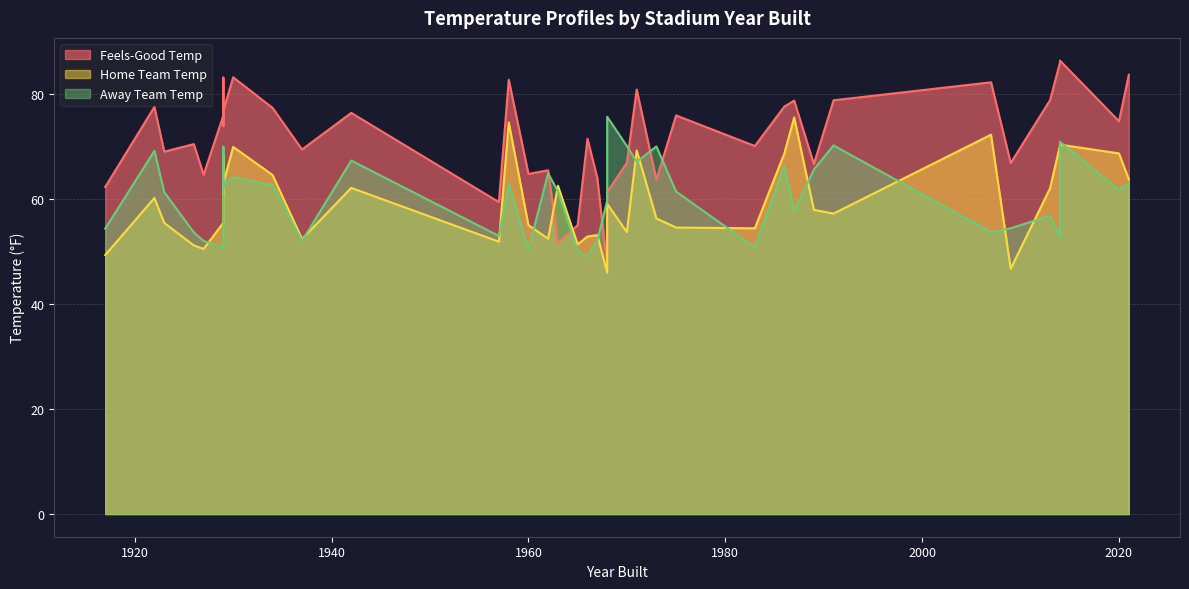

What is the difference between the highest and lowest values at 1983?

19.3